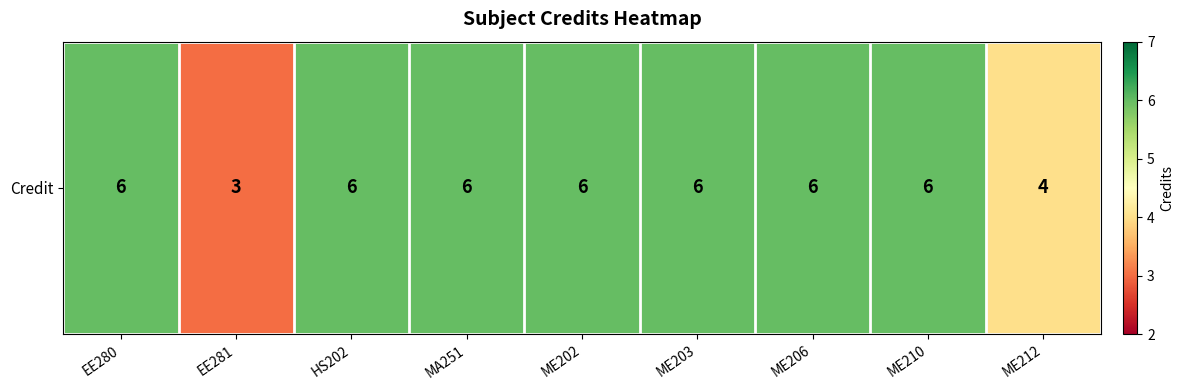

Approximately how many times larger is the value at MA251 compared to ME203?

1.0